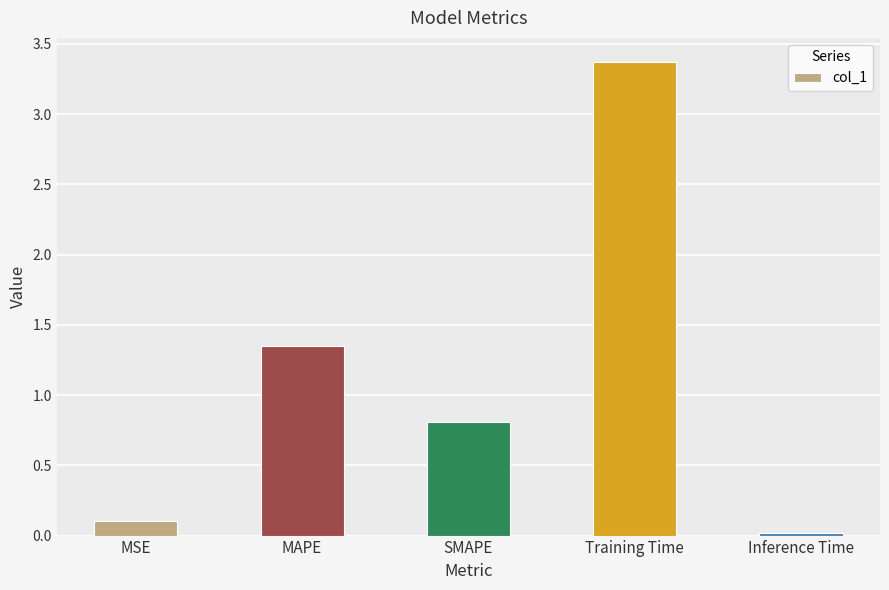

What is the label of the 5th bar from the left?

Inference Time